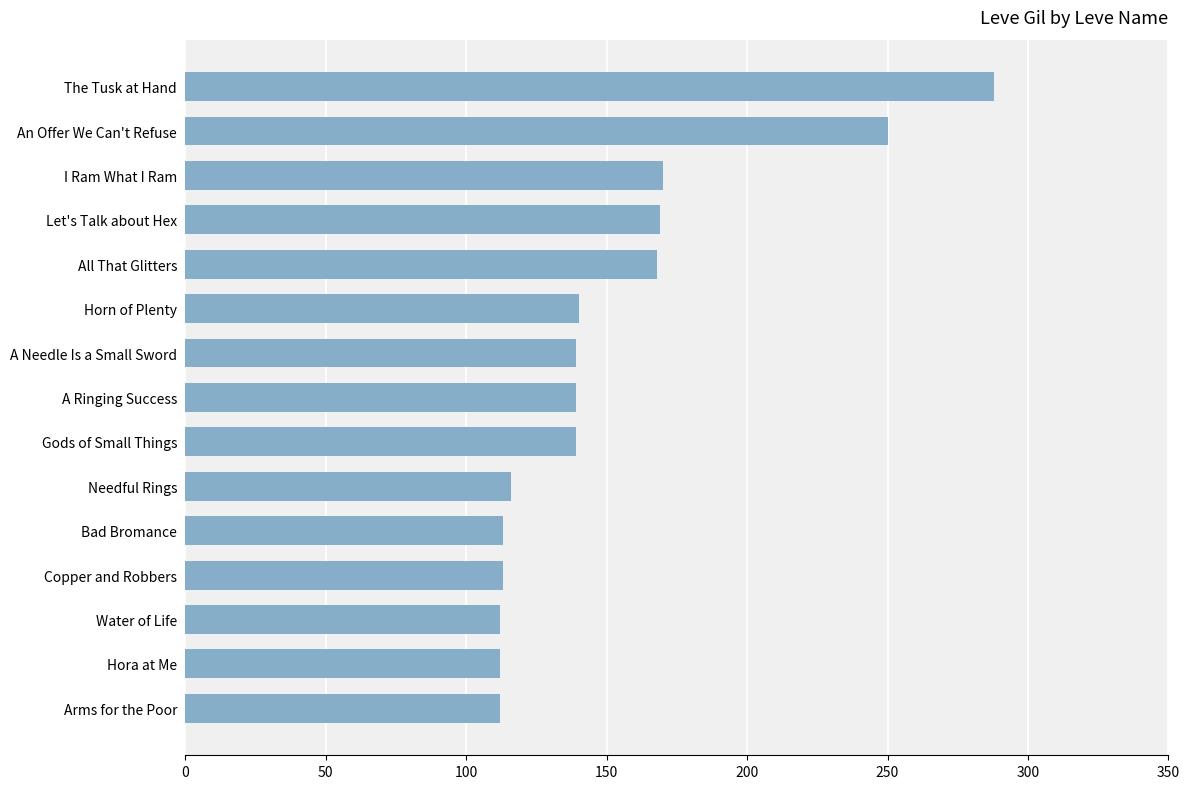

What is the sum of all values?

2280